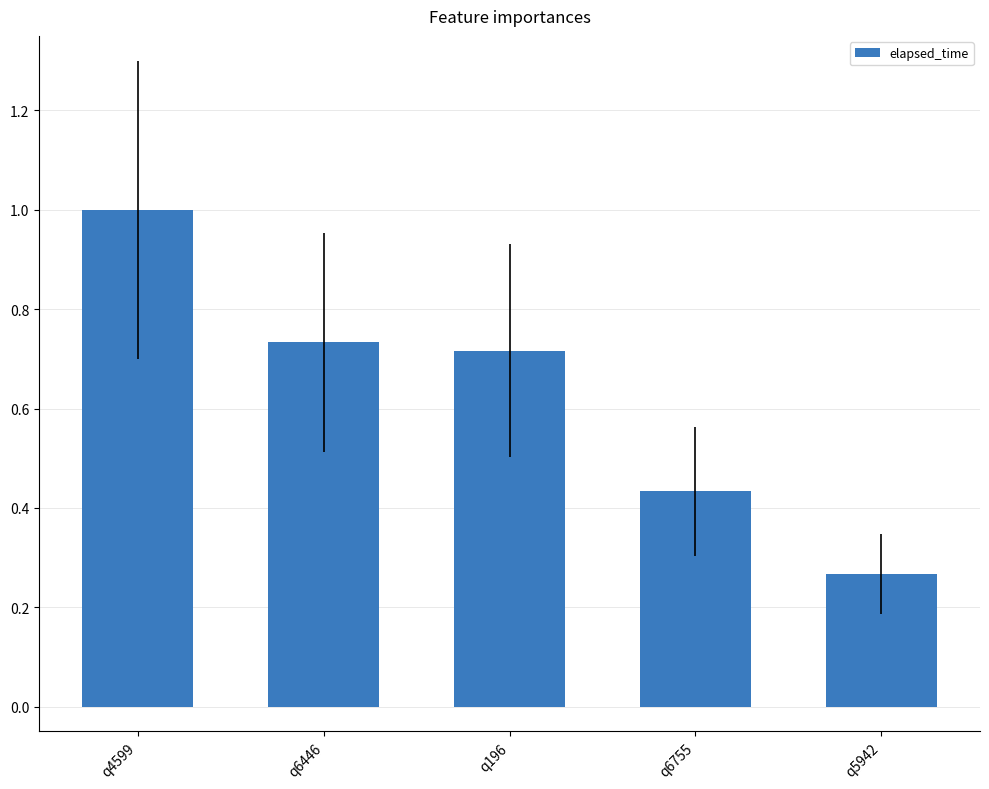

Are the bars grouped side by side (vs. stacked)?

No